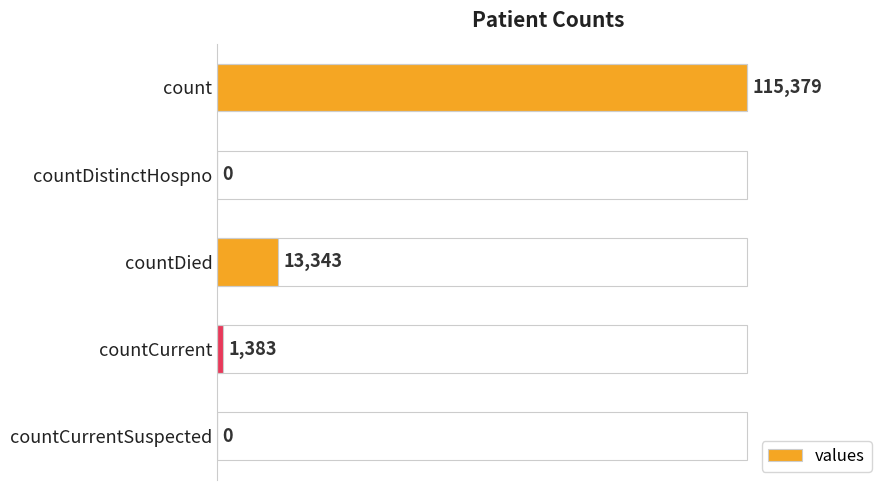

The chart shows a value of 0 at countCurrentSuspected. True or false?

True